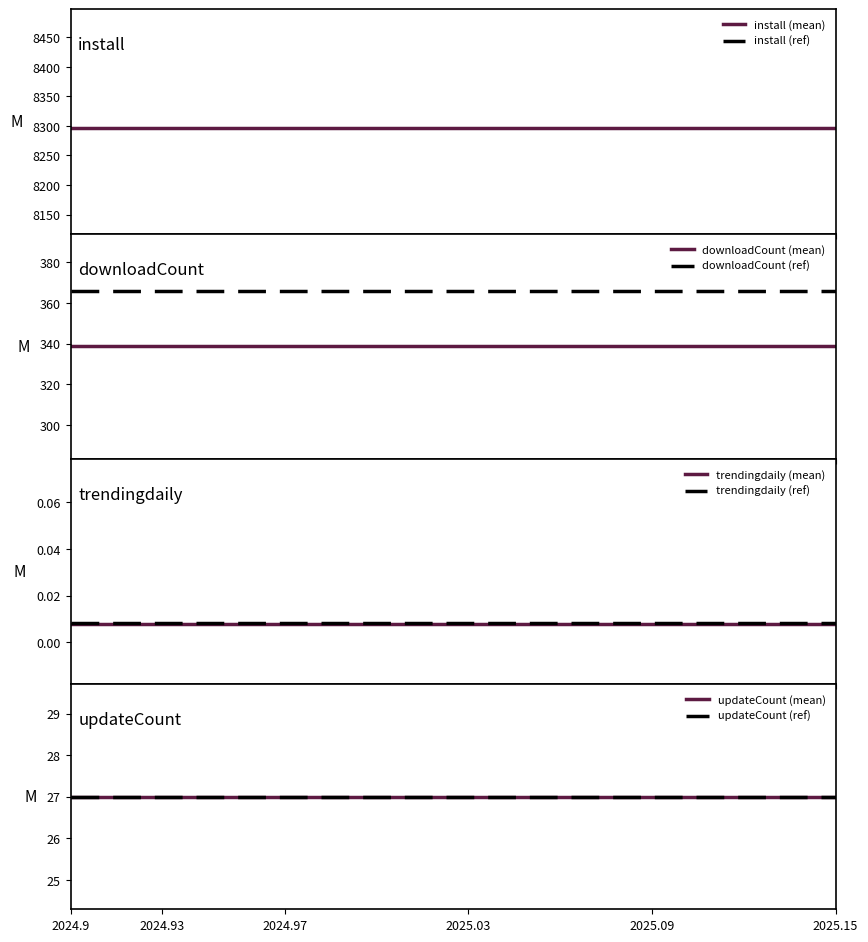

True or false: downloadCount has more than 1 interior local peaks.

False